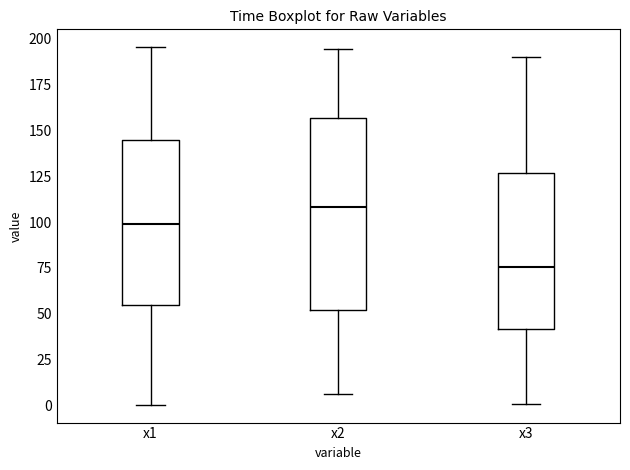

Where is the lower edge of the box for x3 on the y-axis? The values are not printed on the chart, so give them approximately, as read against the axis.

40